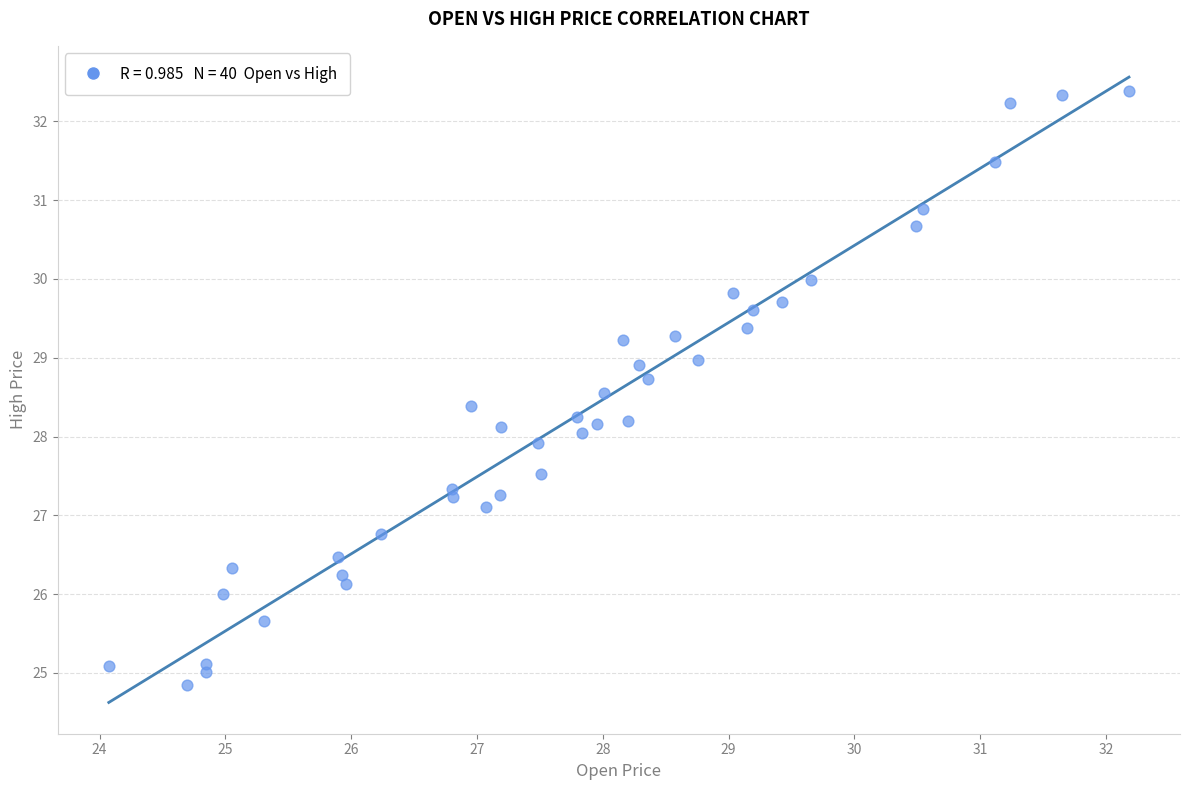

What is the range of X values (max minus min)?

8.1